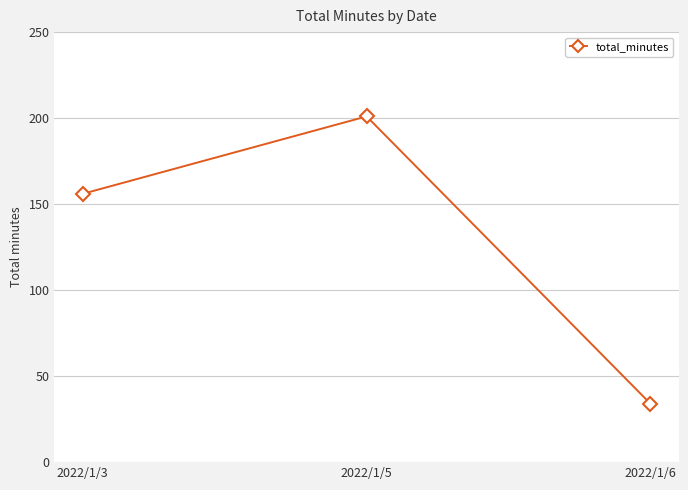

Reading right to left, transcribe all the data shown in this chart.

34	201	156